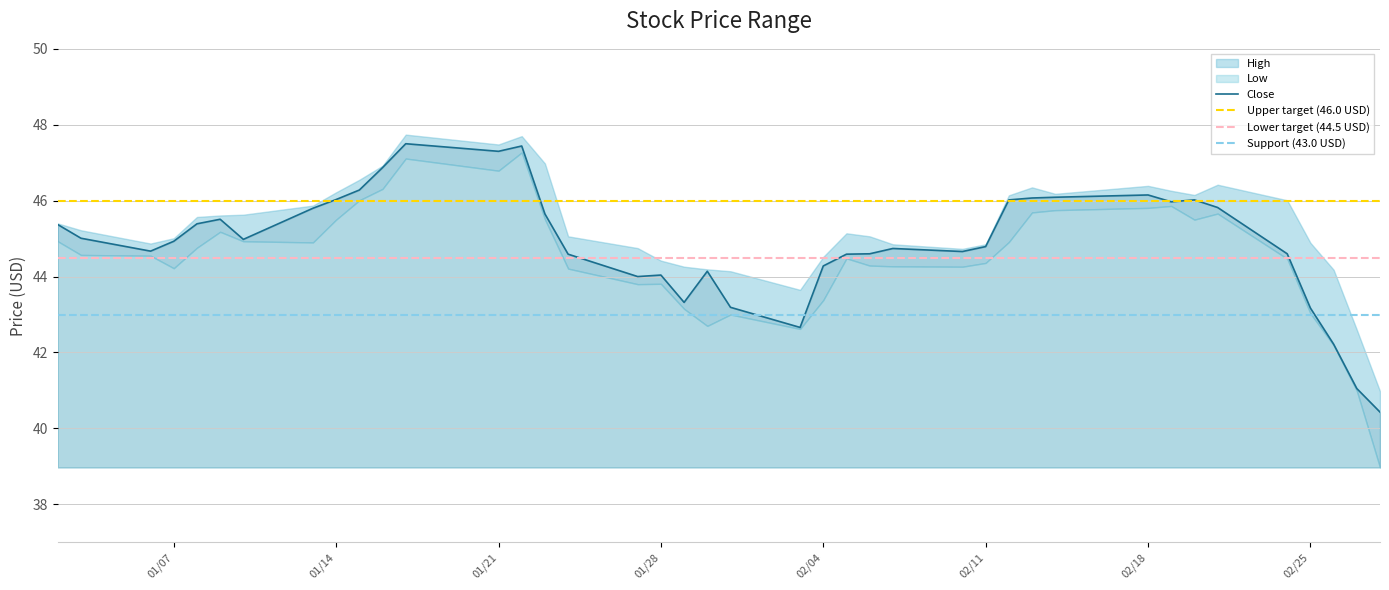

True or false: Low has a value of 71.4 at 33.

False